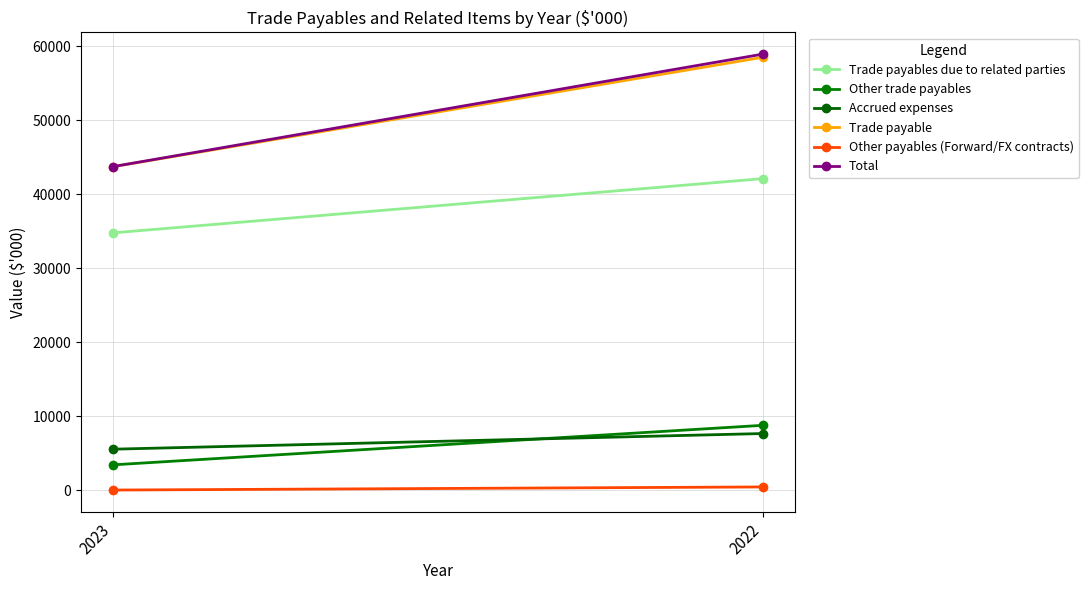

Reading right to left, extract all data points from this chart.

Trade payables due to related parties: 42099	34776
Other trade payables: 8756	3419
Accrued expenses: 7646	5533
Trade payable: 58501	43728
Other payables (Forward/FX contracts): 427	9
Total: 58928	43736